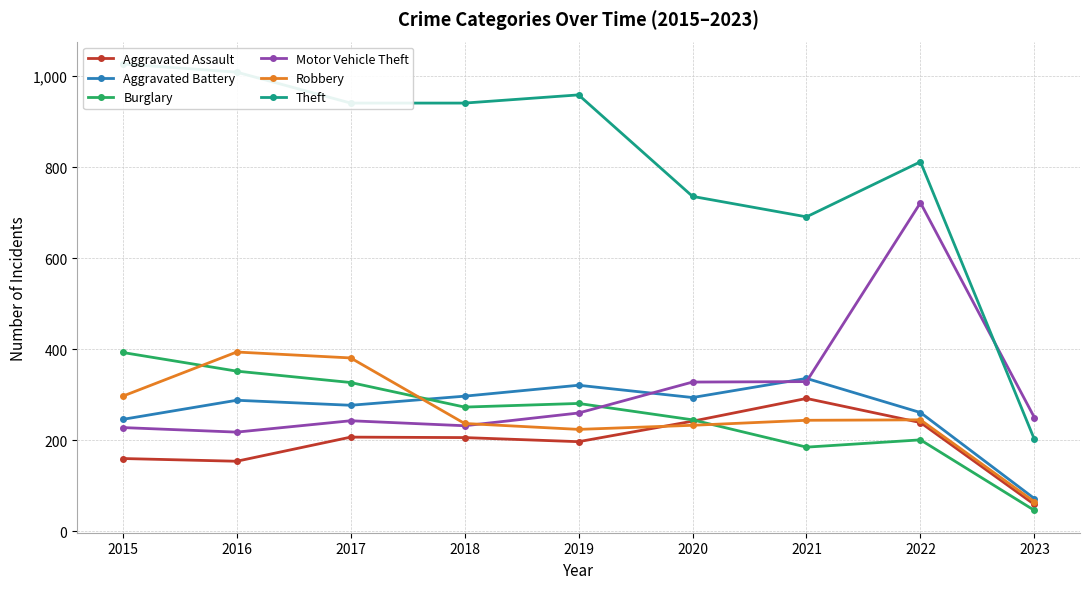

At which label does Theft first exceed 941?

2015